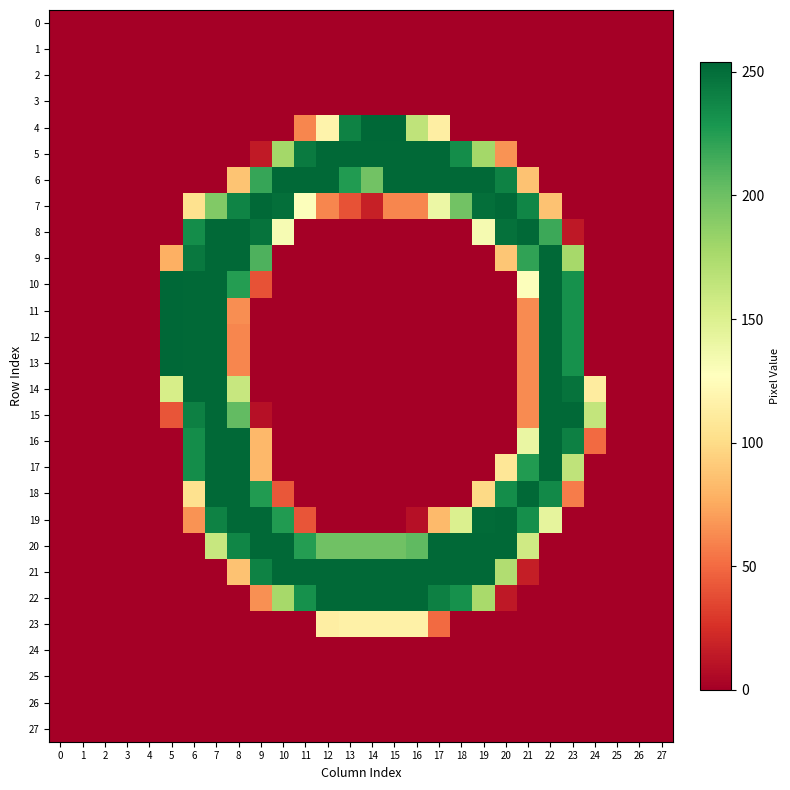

List the series in order of their peak value, lowest first.

0, 1, 2, 3, 24, 25, 26, 27, 23, 5, 6, 7, 8, 9, 14, 15, 16, 17, 18, 19, 20, 21, 22, 4, 10, 11, 12, 13